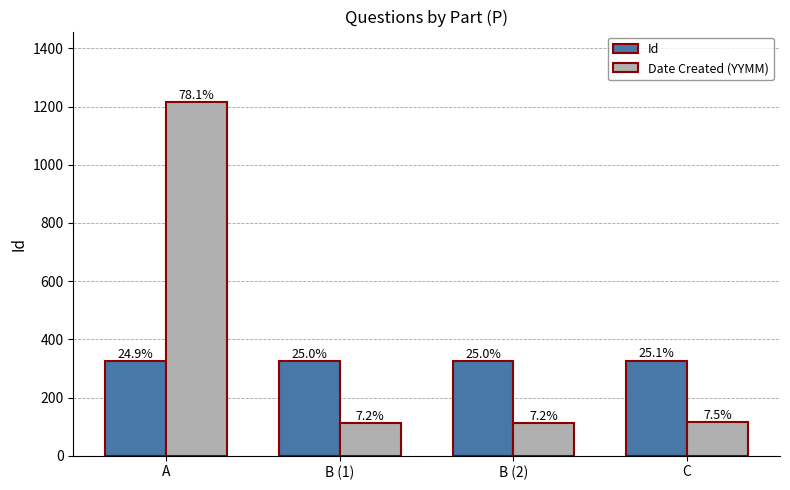

What position from the right is B (1)?

3